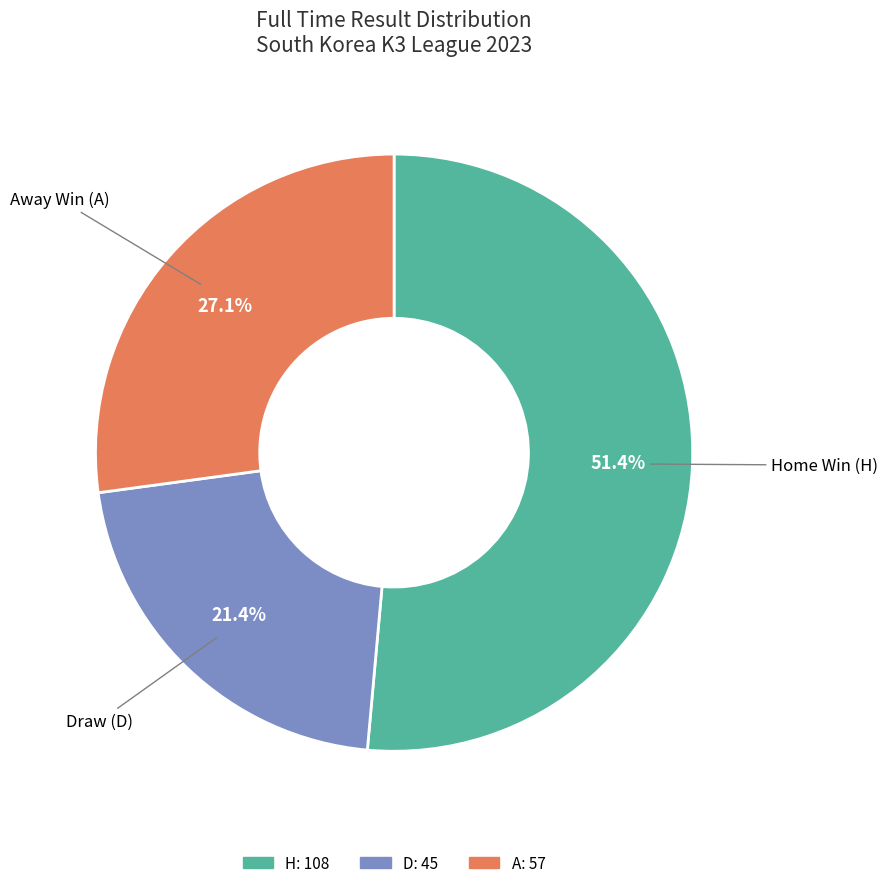

How many segments does this pie chart have?

3